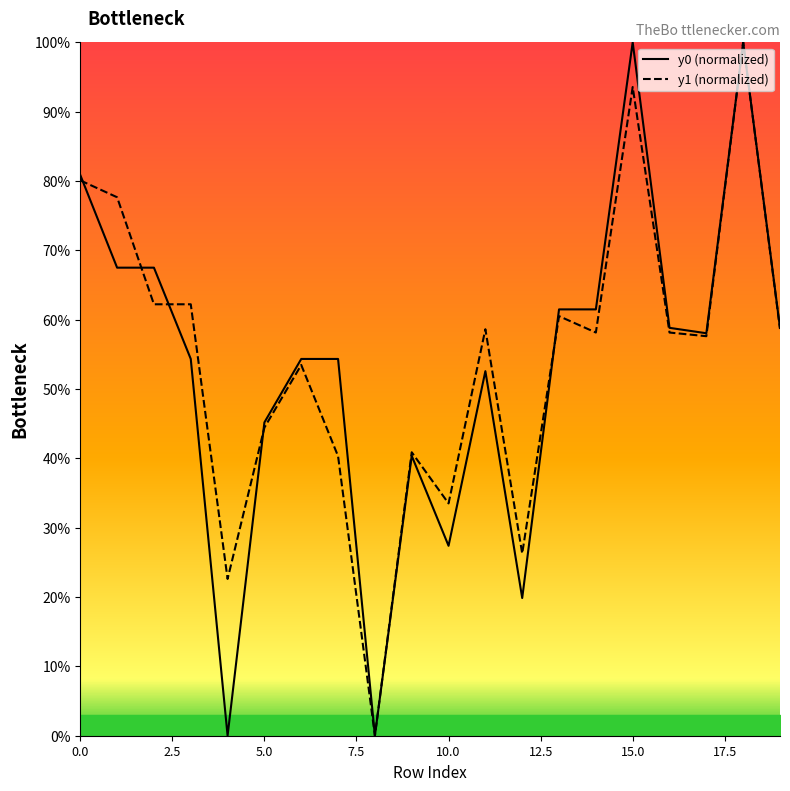

What is the difference between the highest and lowest values at 11?

6.0